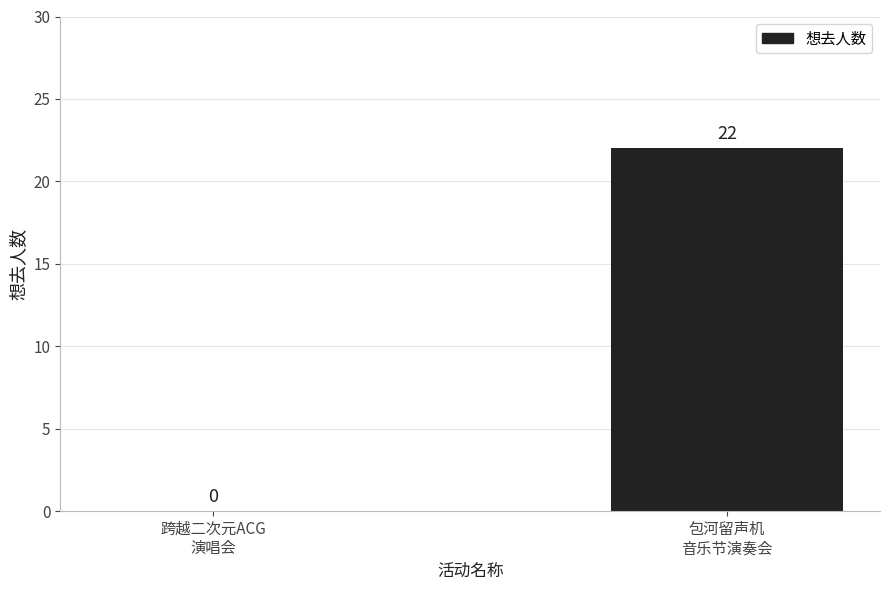

What is the maximum value shown in the chart?

22